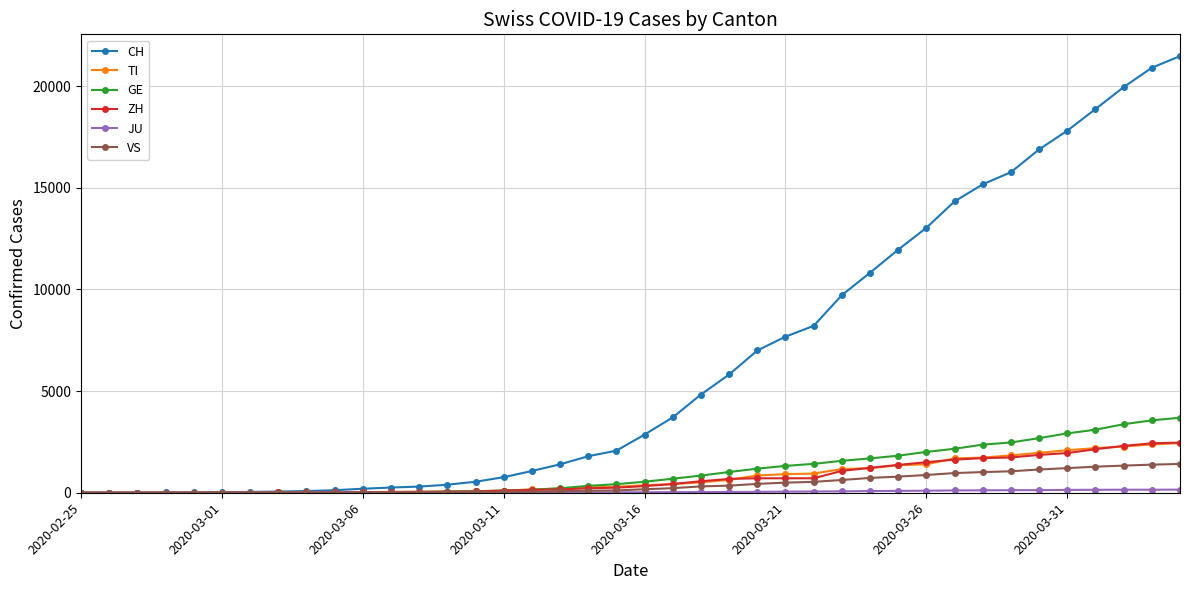

Does the chart display data point markers on the line(s)?

Yes